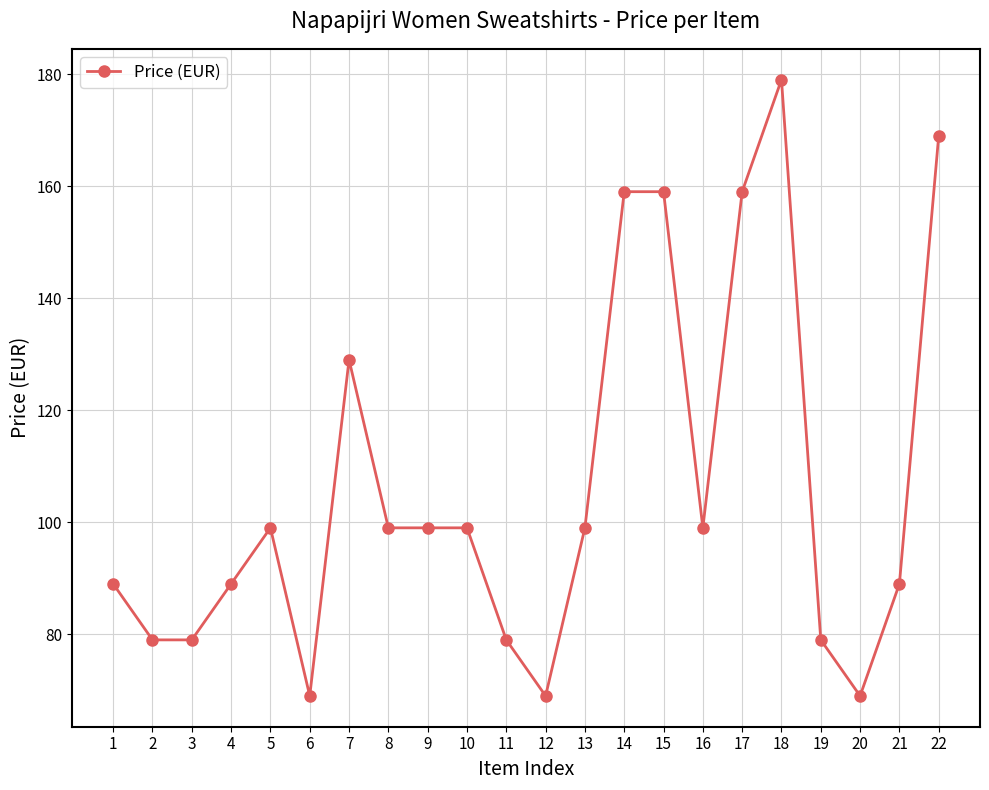

What is the sum of the values at 22 and 21?

258